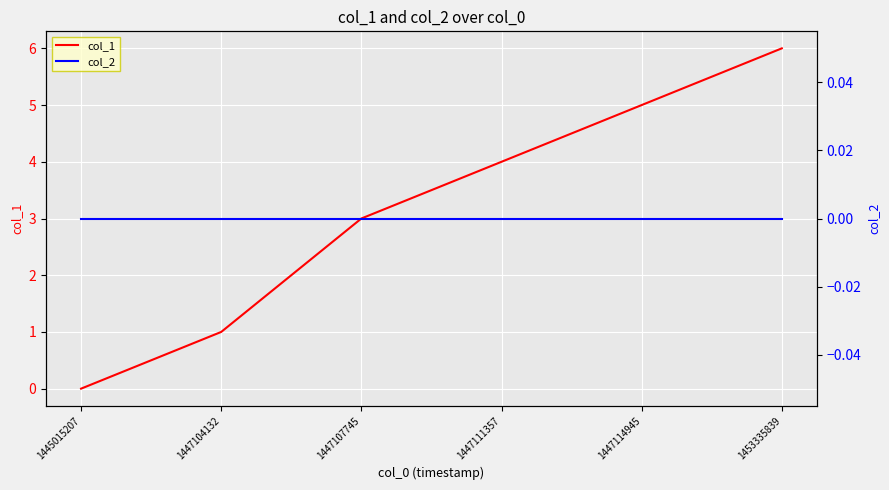

At which label is col_2 closest to 0?

1445015207